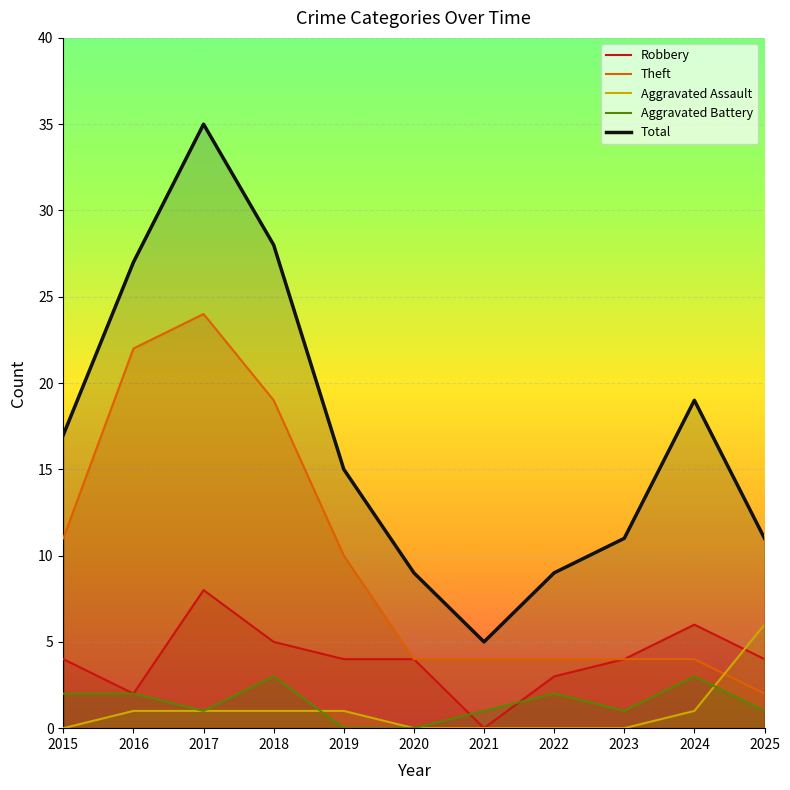

What is the spread (max minus min) of values at 2024?

18